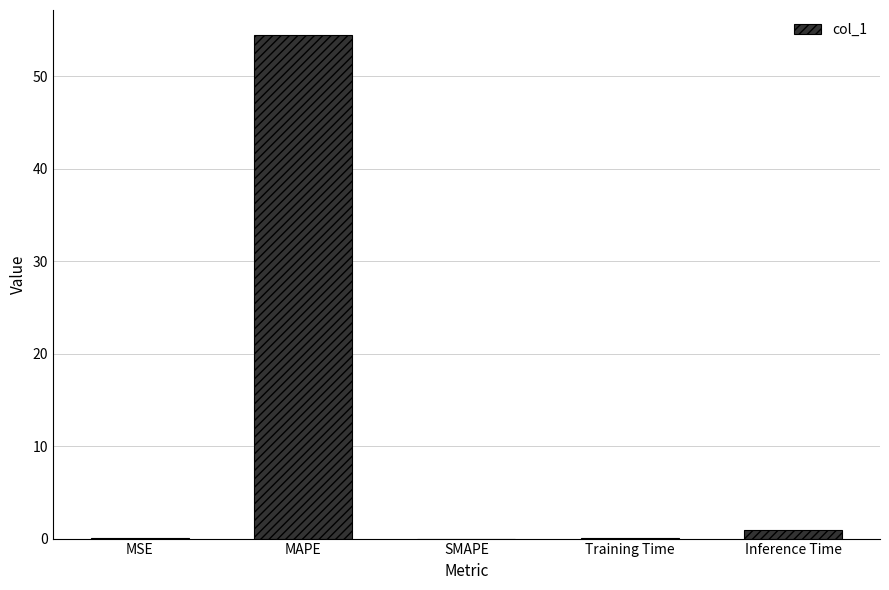

Between Training Time and MAPE, which is larger?

MAPE